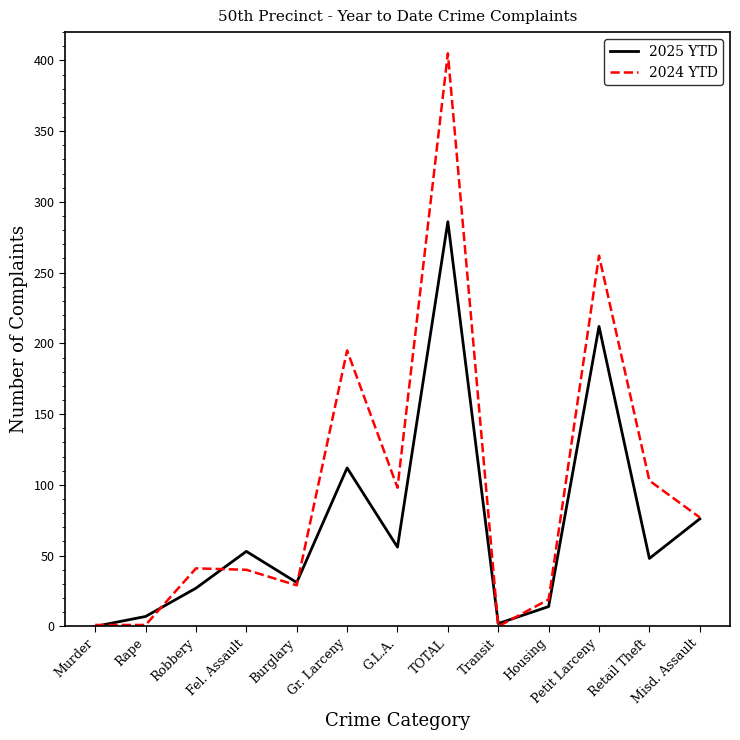

What position from the left is Misd. Assault?

13